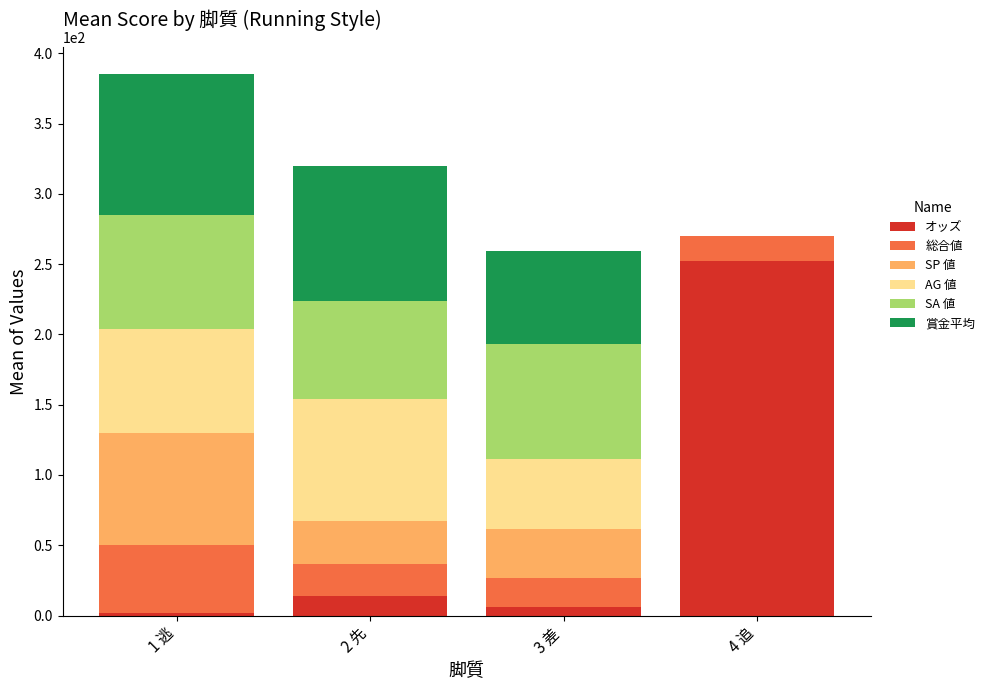

What is the sum of all オッズ values?

274.7